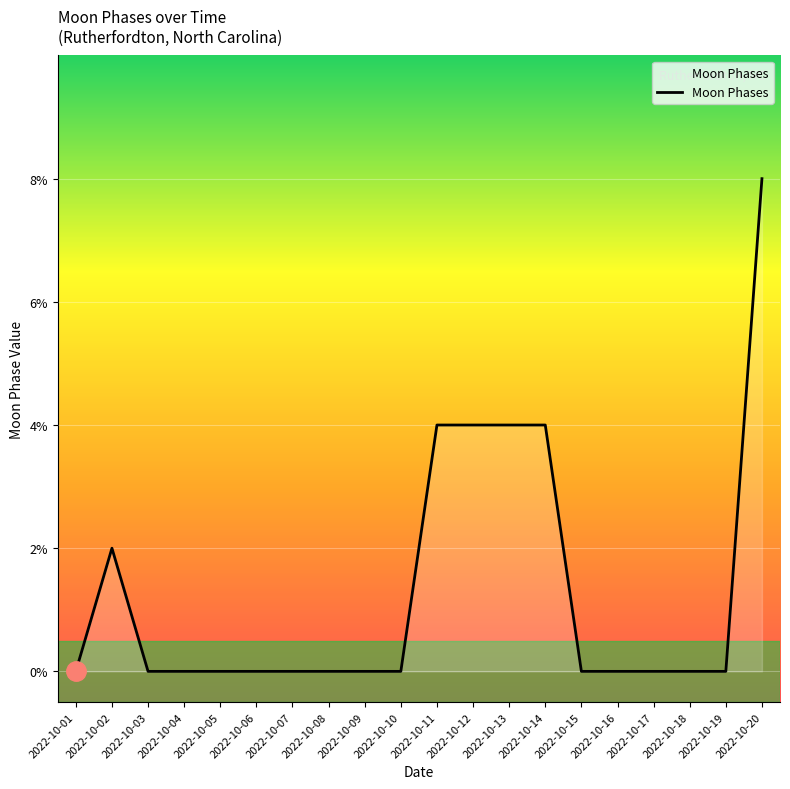

Which category has the highest value across all series?

2022-10-20